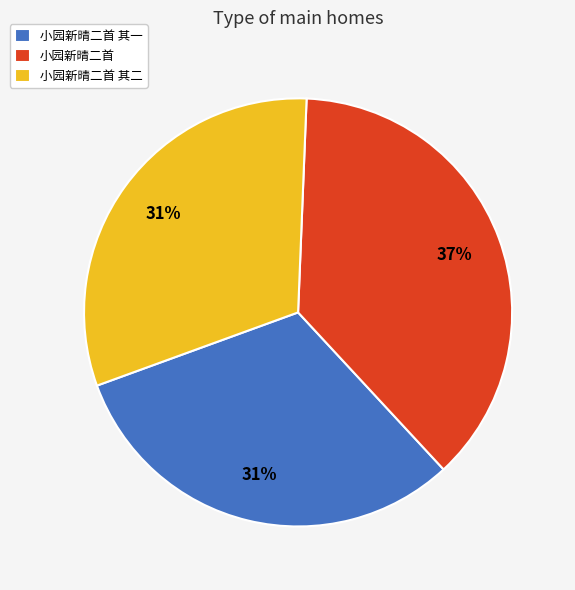

True or false: 小园新晴二首 其二 accounts for 41% of the total.

False